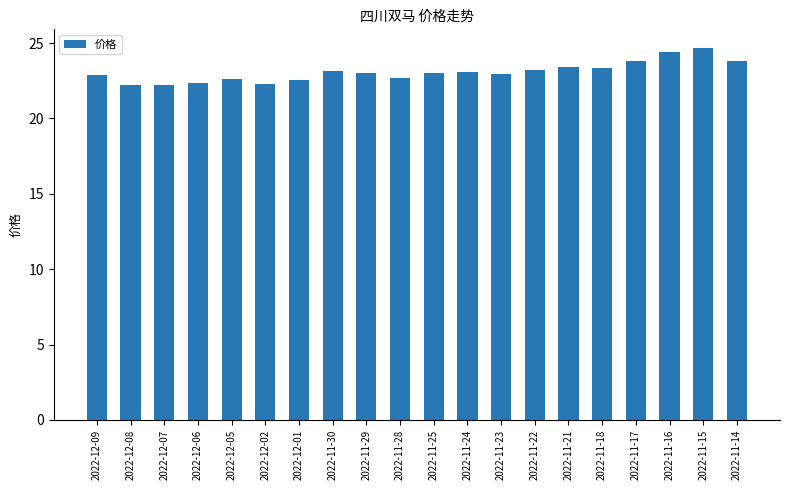

What position from the left is 2022-12-09?

1